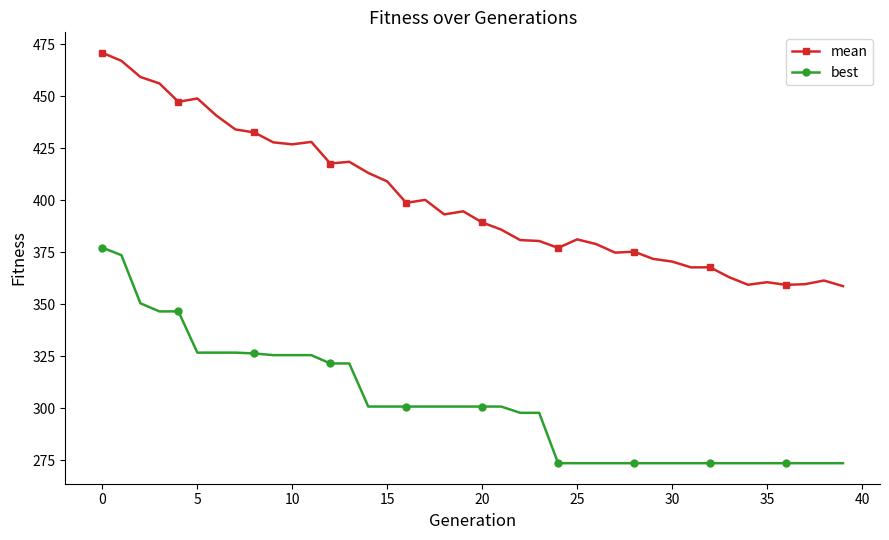

True or false: mean and best intersect in this chart.

False